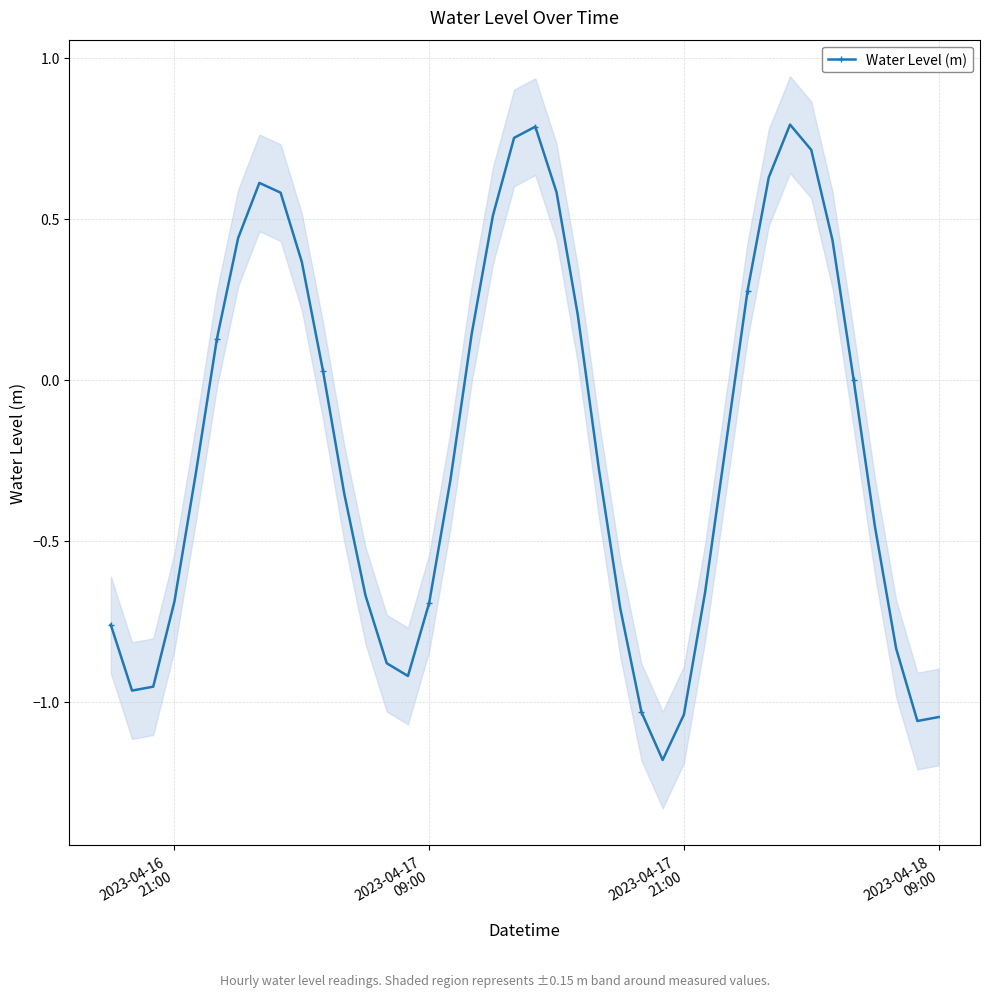

What is the average value?

-0.2